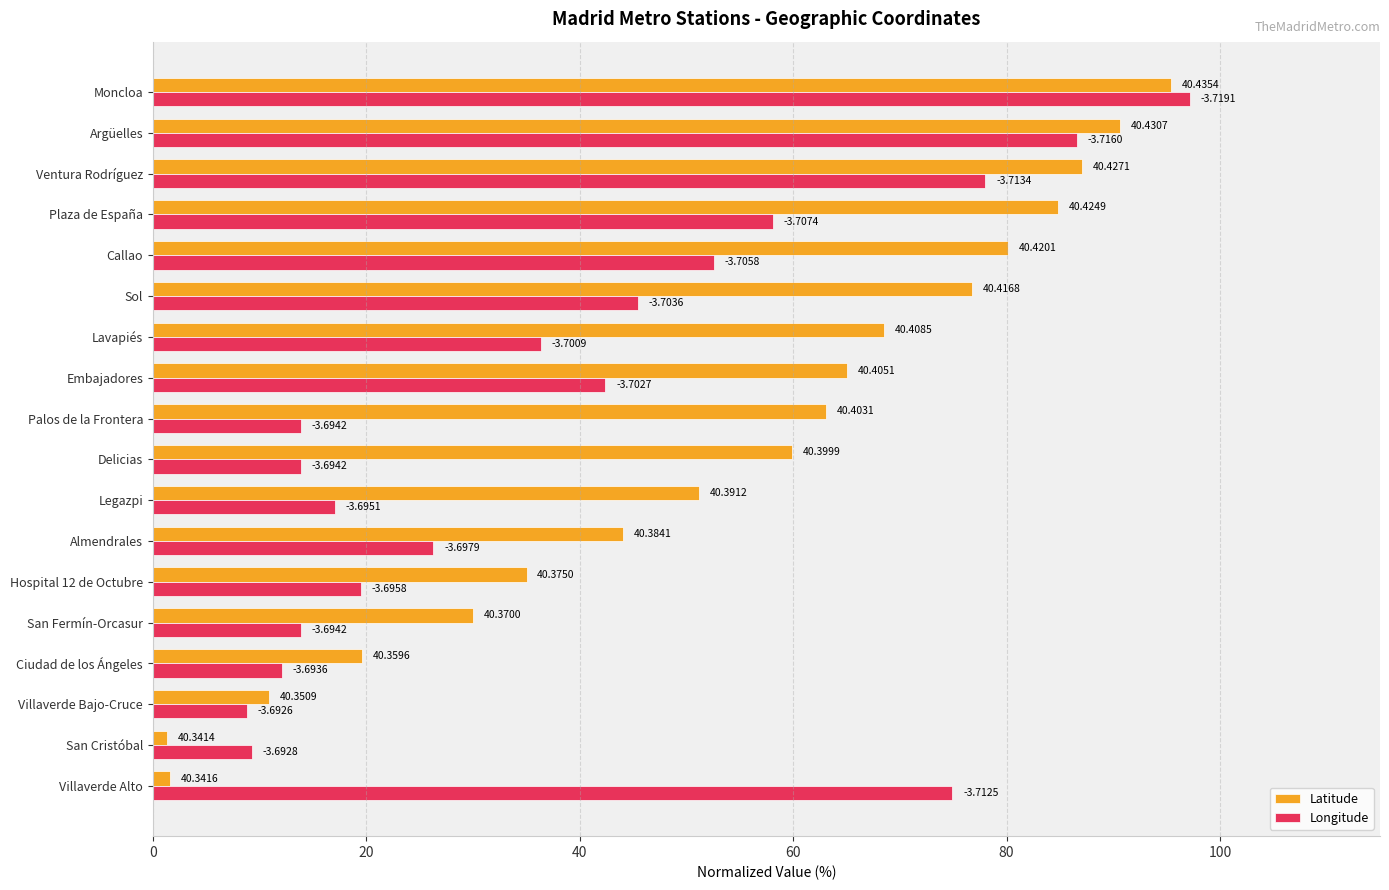

What are all the series names shown in the legend?

Latitude, Longitude